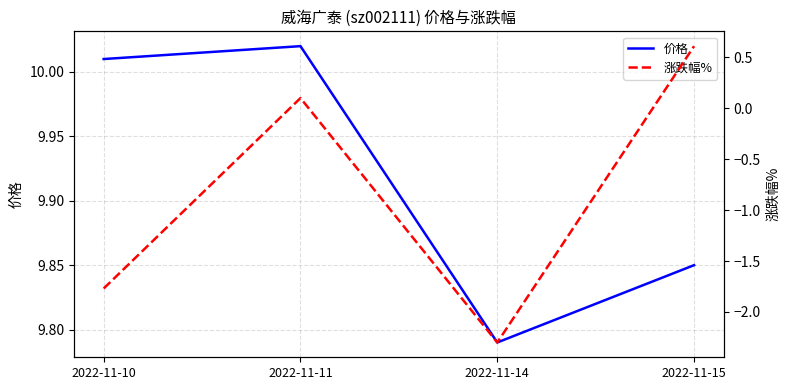

Where does the 价格 series first go above 10?

2022-11-10